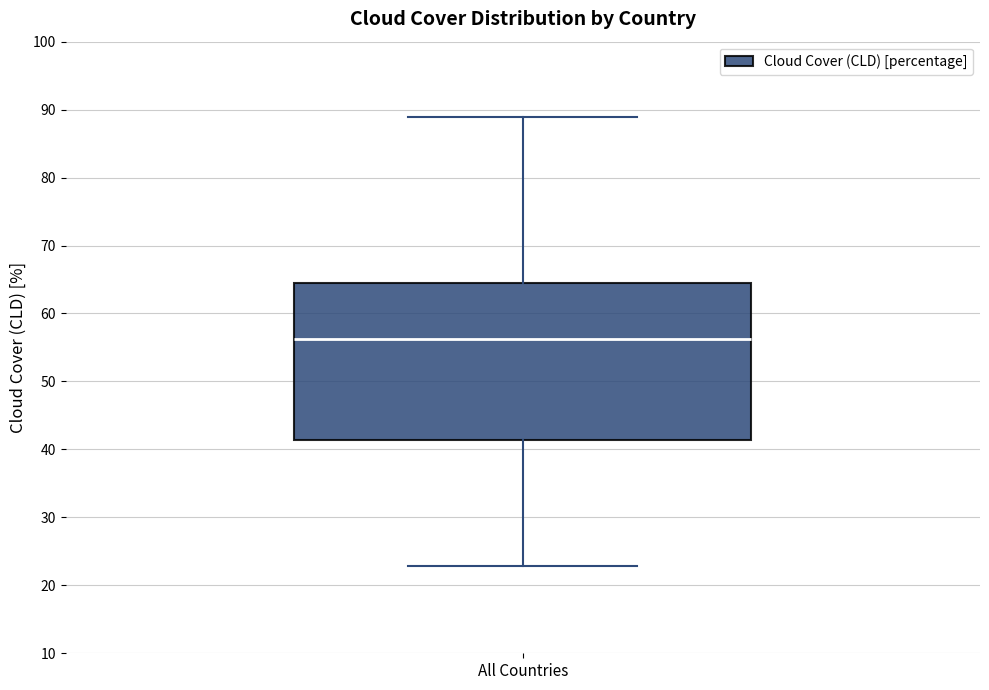

Where is the lower edge of the box for All Countries on the y-axis? The values are not printed on the chart, so give them approximately, as read against the axis.

41